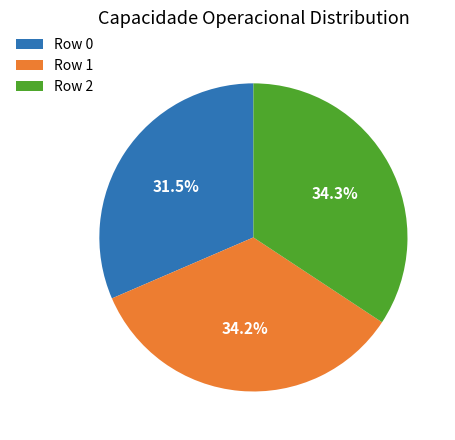

True or false: Row 0 accounts for 25% of the total.

False